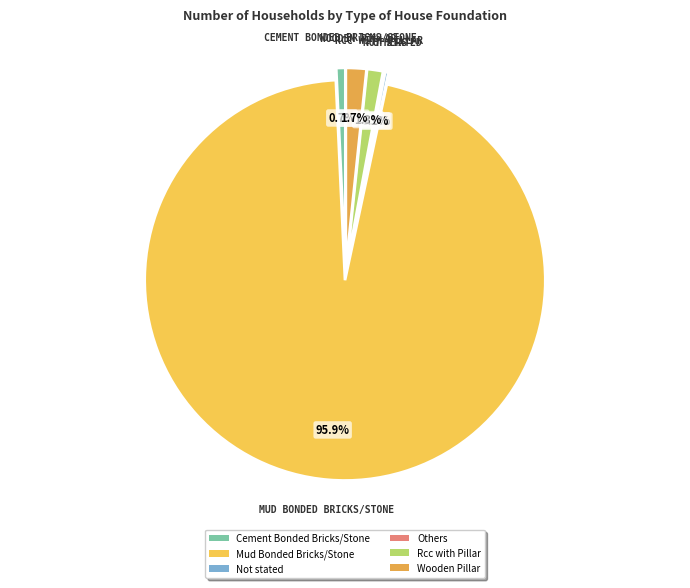

What portion of the pie excludes Rcc with Pillar?

98.7%